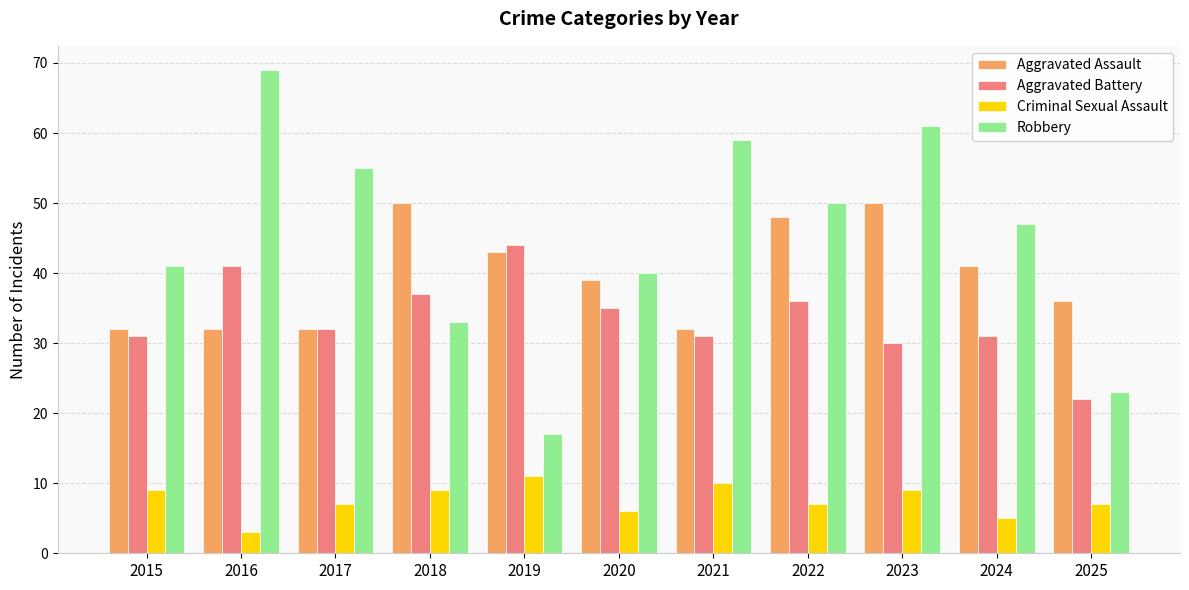

How many data points in Robbery are less than 47?

5